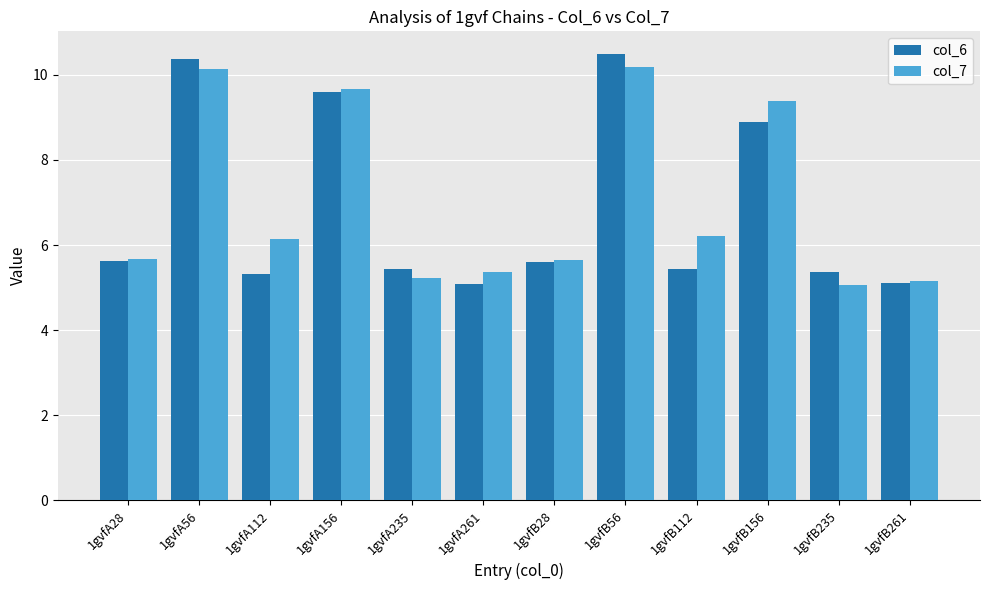

True or false: col_6 has a value of 10.5 at 1gvfB56.

True